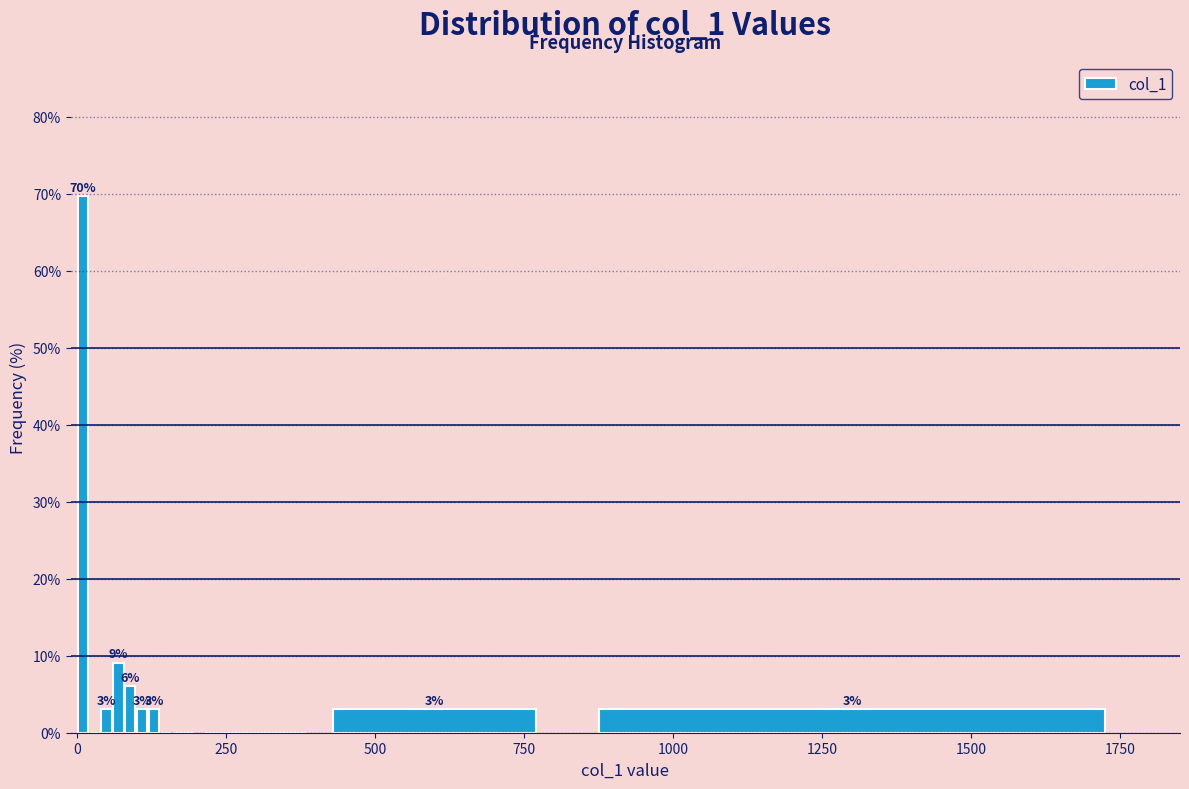

Read against the x-axis, roughly where is the centre of the tallest bar?

0